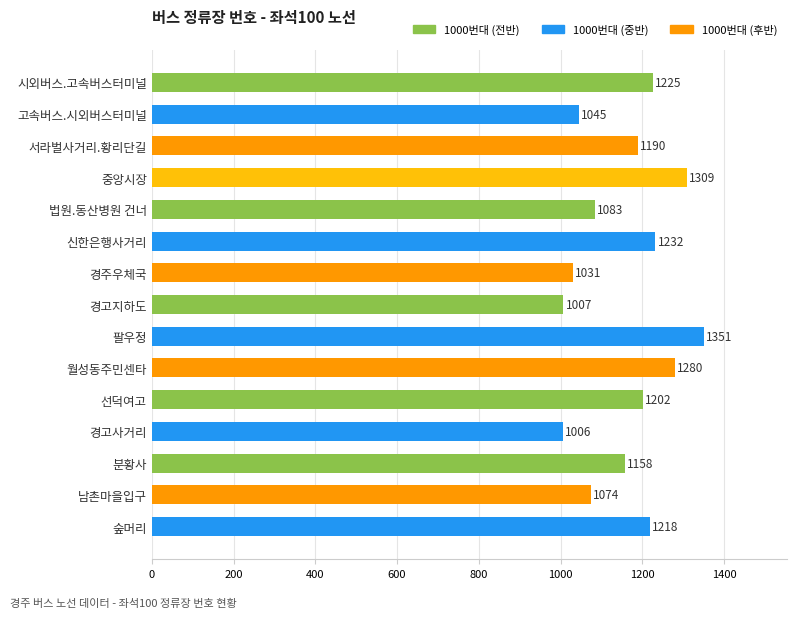

What is the average value?

1161